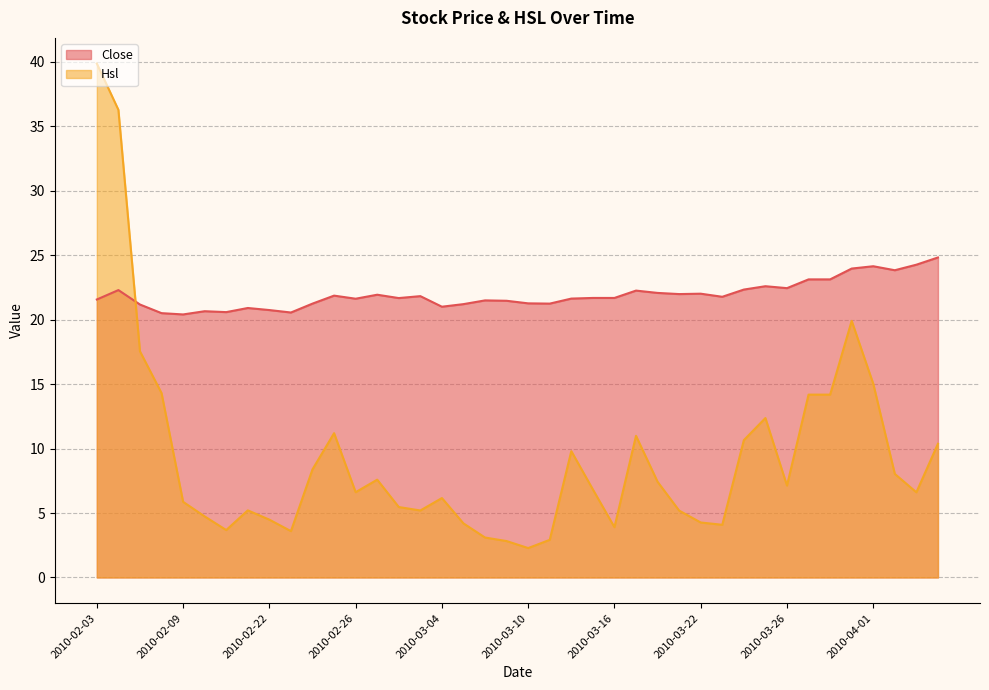

What is the label of the 36th point from the right?

2010-02-09